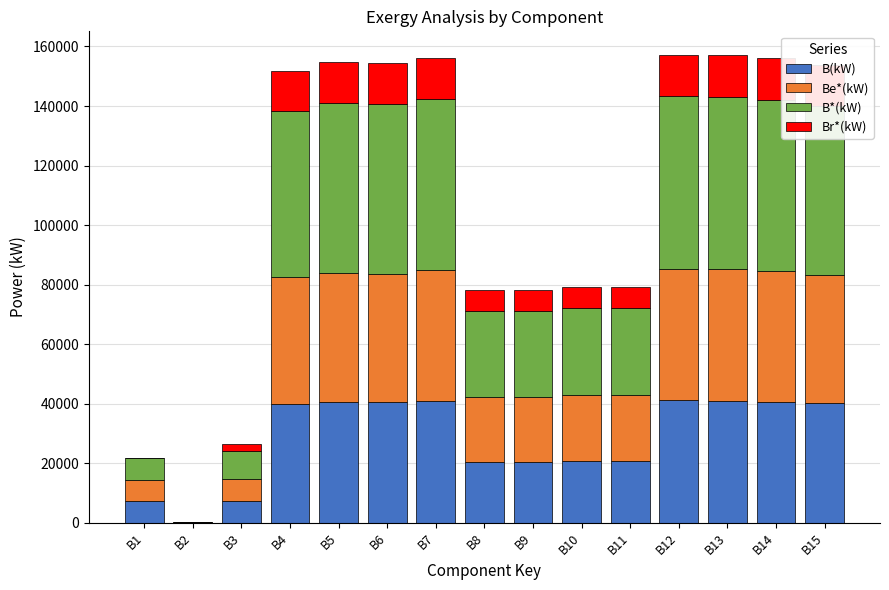

What is the highest value of the B(kW) series?

41103.4